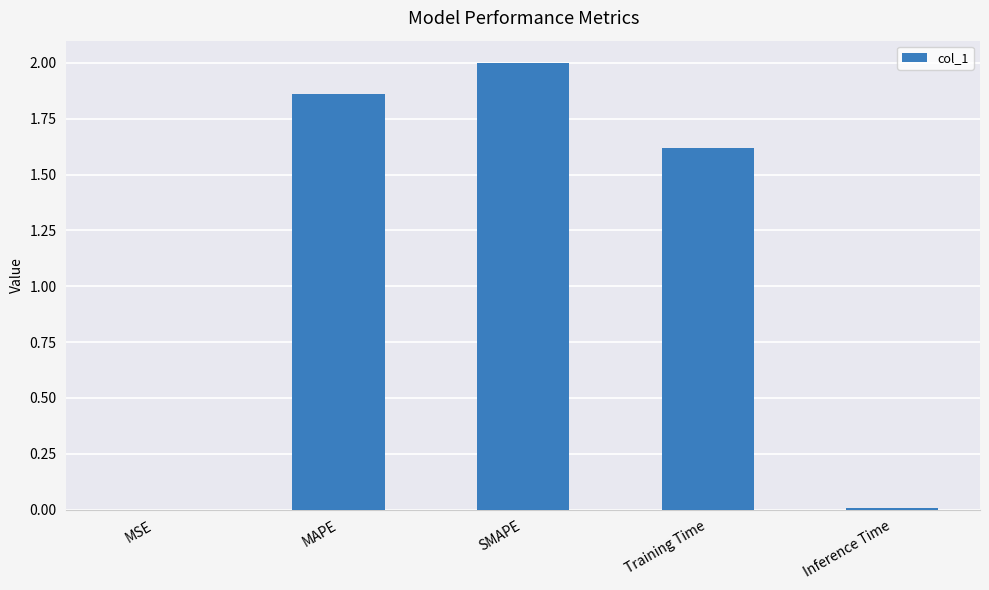

What is the sum of the values at SMAPE and MAPE?

3.9